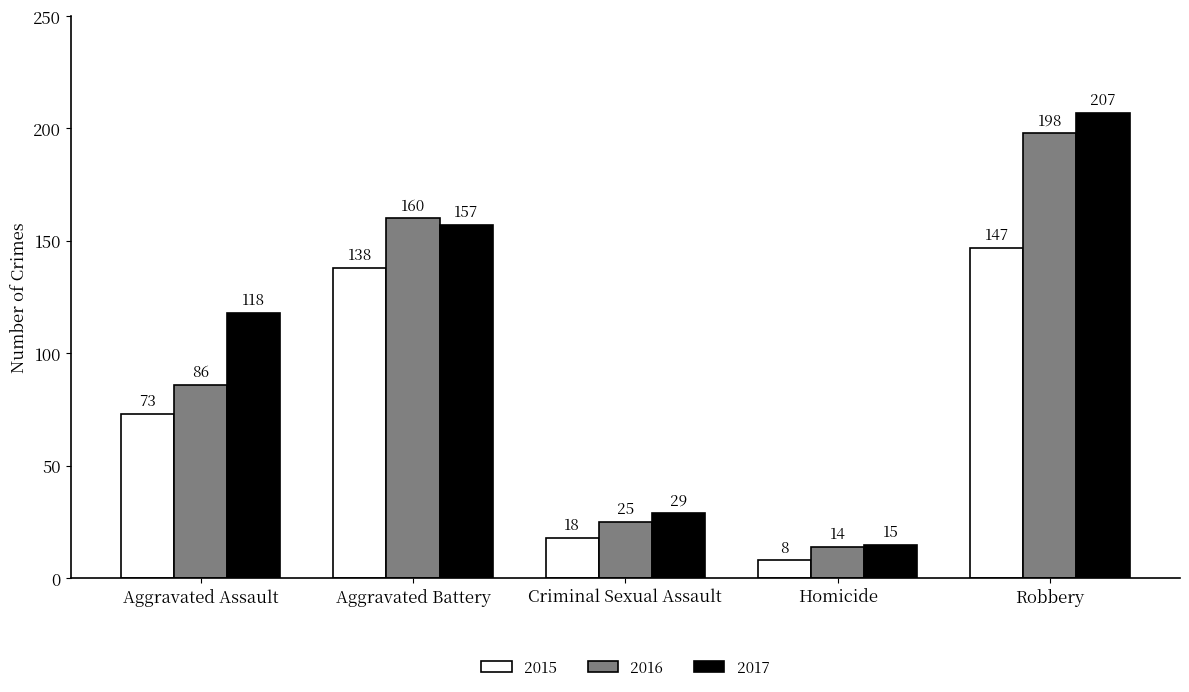

What is the label of the 3rd bar from the right?

Criminal Sexual Assault